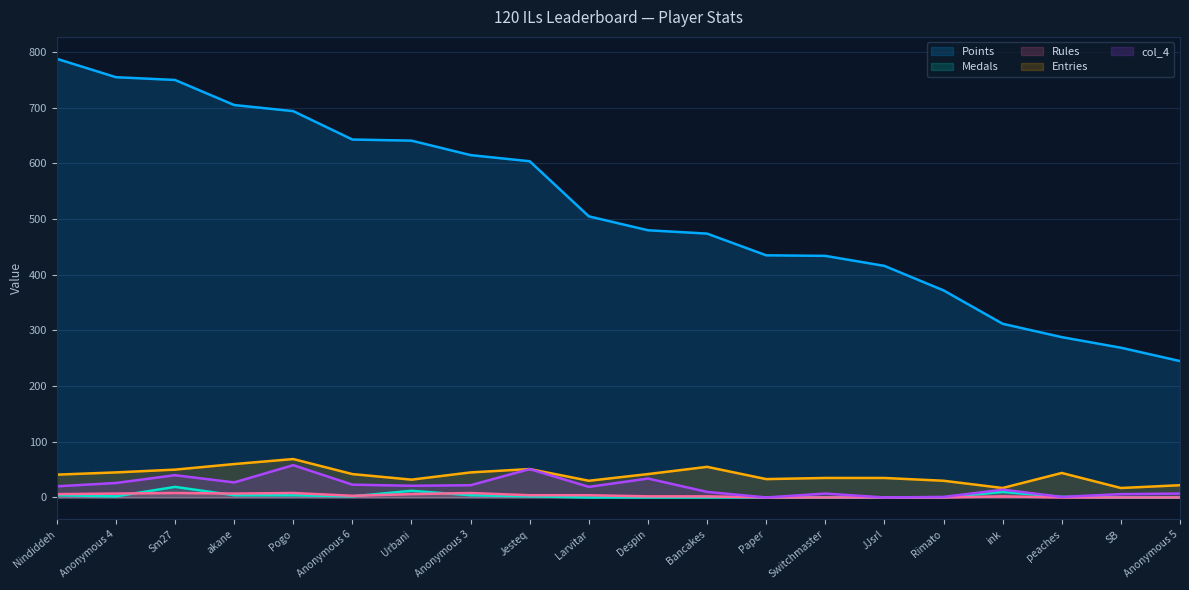

What is the label of the 15th point from the left?

JJsrl